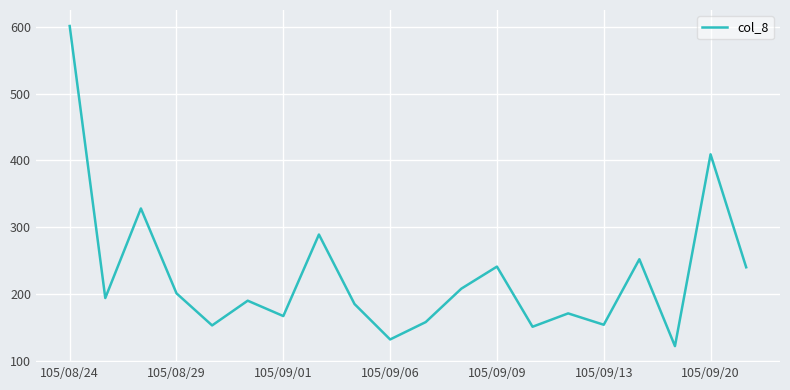

What is the difference between the maximum and minimum values?

479